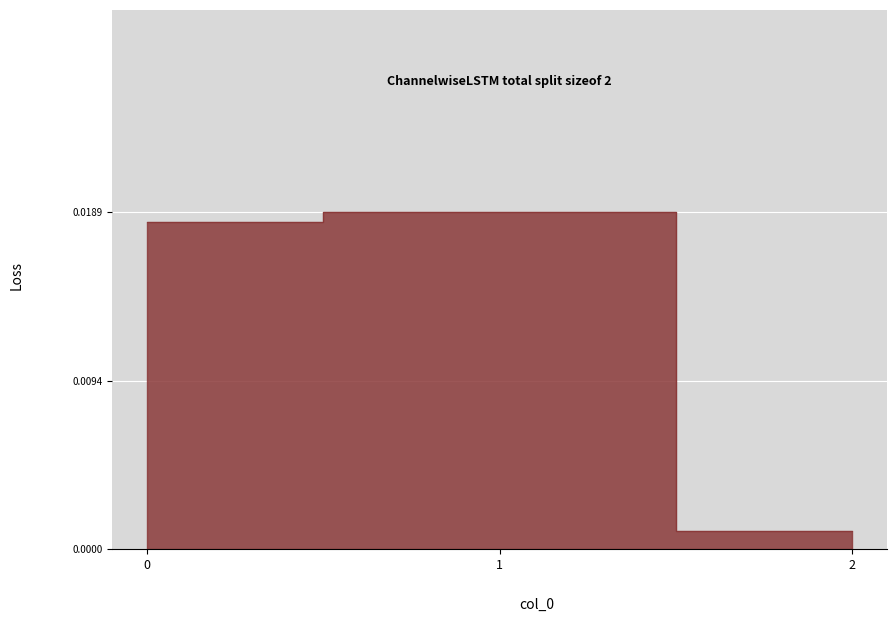

List the labels in order of value, smallest first.

2, 0, 1